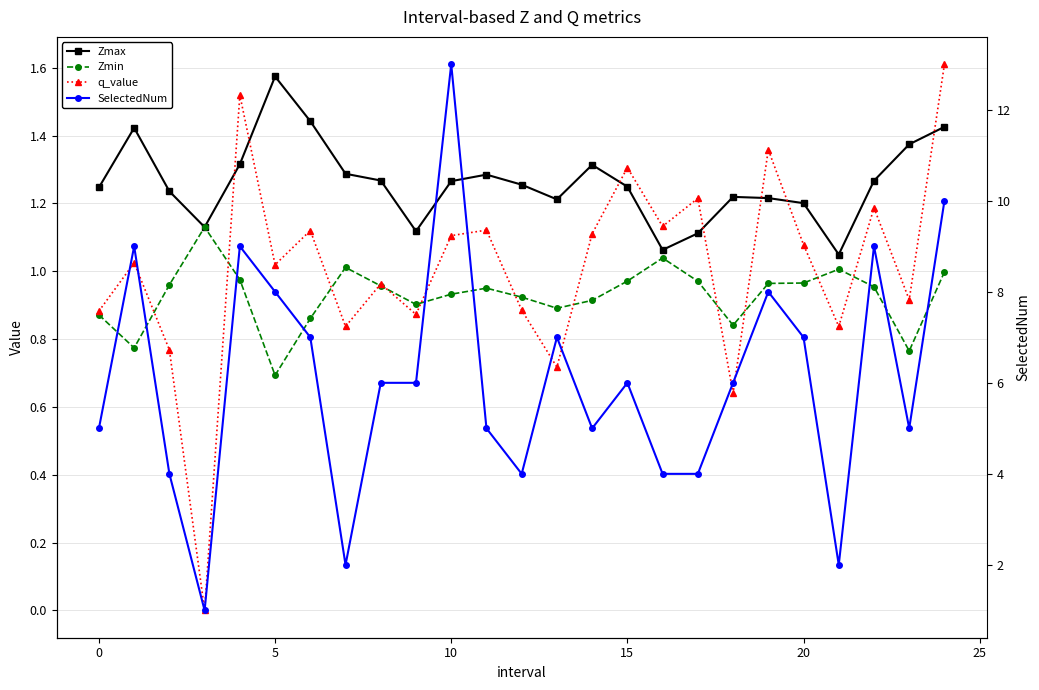

Which series has the largest total across all categories?

SelectedNum